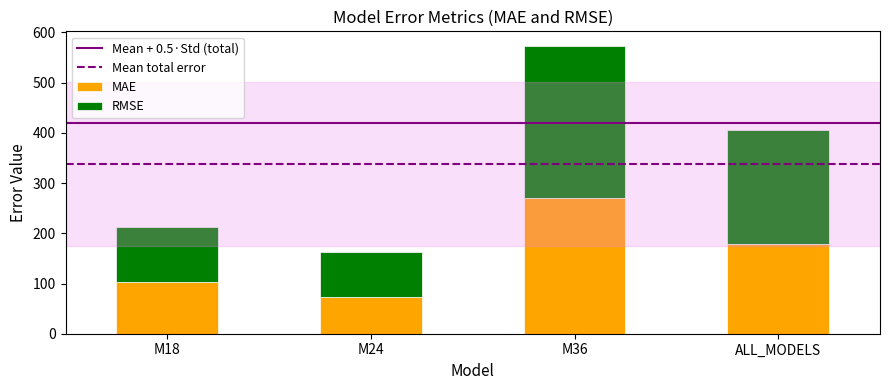

How many categories are shown in the chart?

4